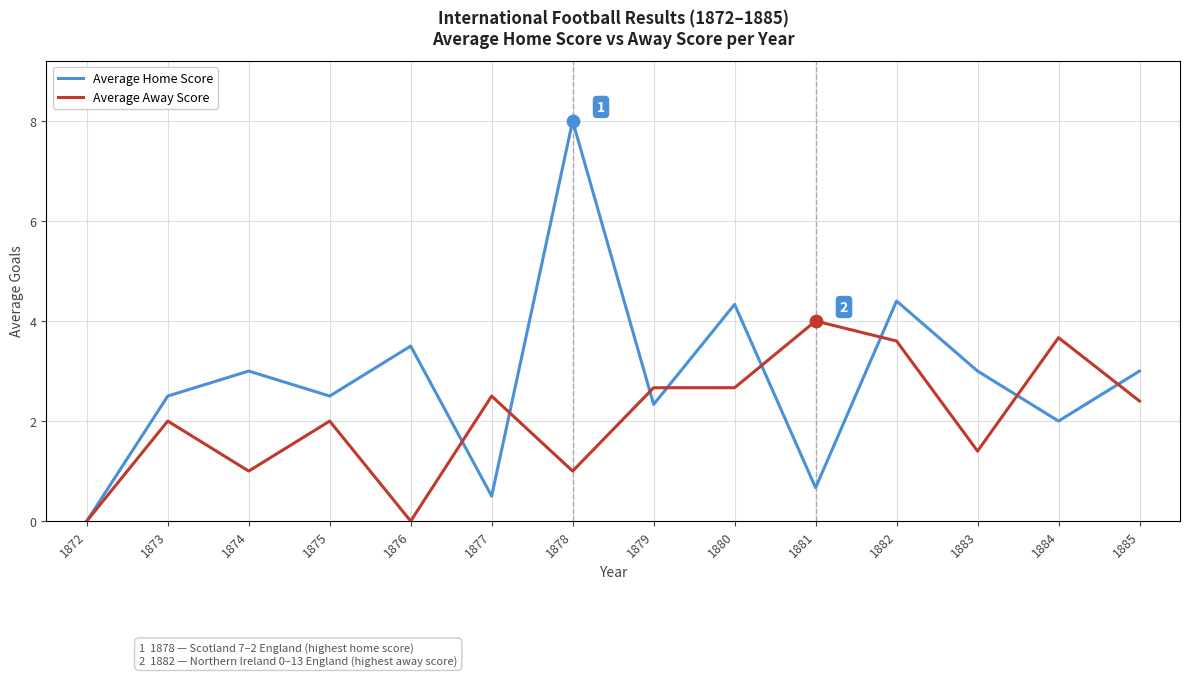

Which series has the widest spread of values?

Average Home Score